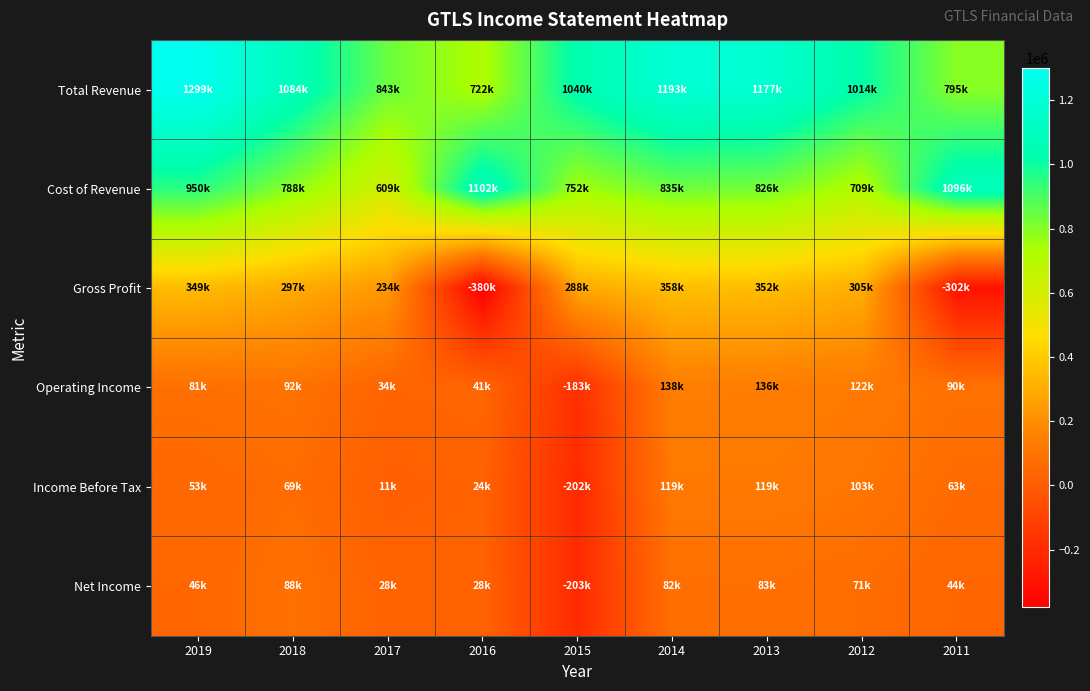

Which series has the widest spread of values?

Gross Profit